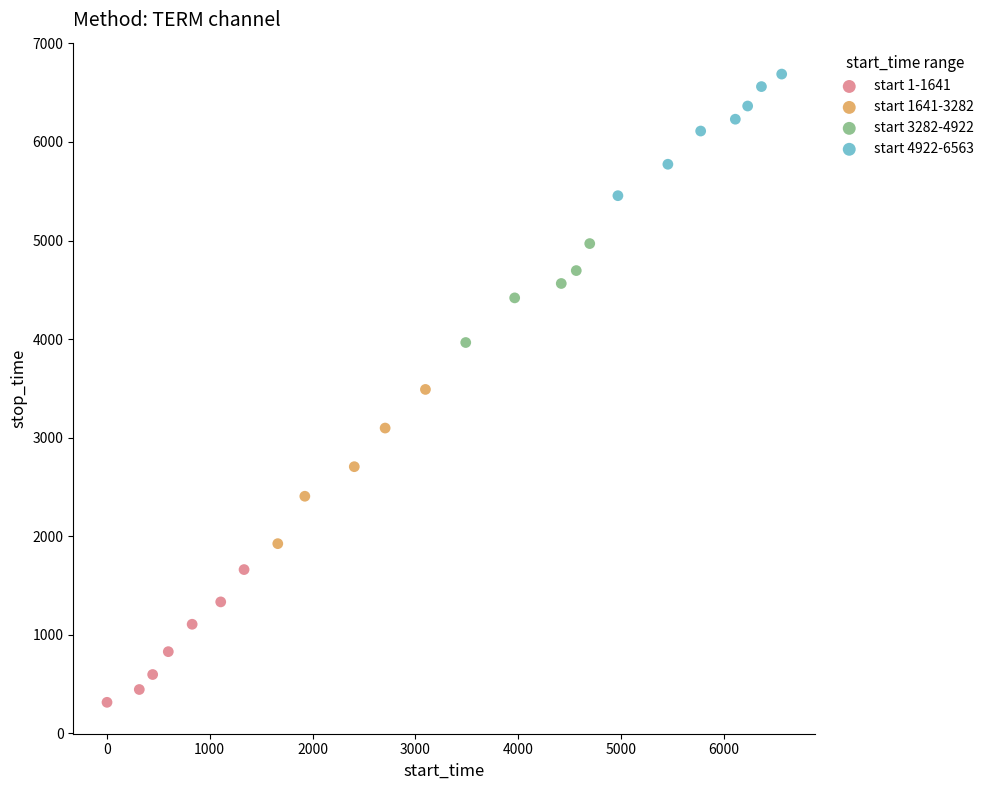

Which series reaches the minimum Y coordinate?

start 1-1641